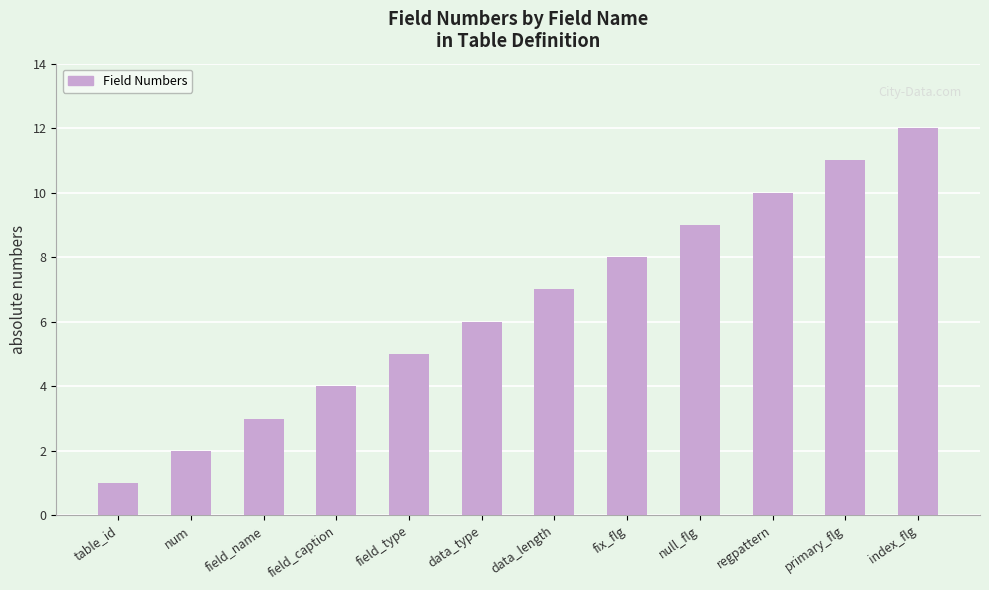

The chart shows a value of 19 at index_flg. True or false?

False